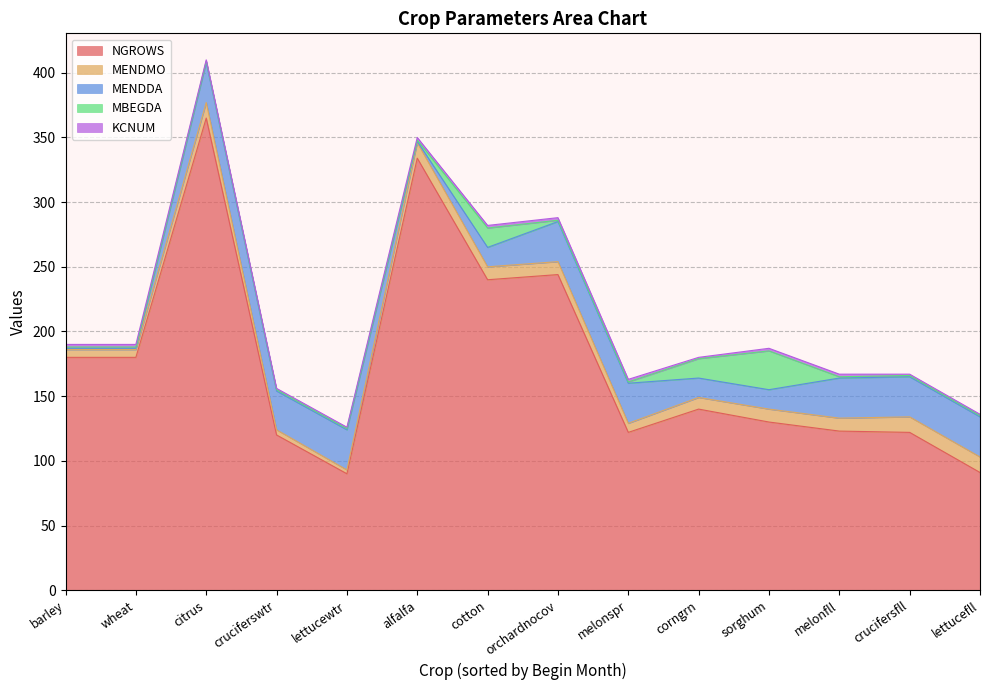

True or false: MENDMO and KCNUM intersect in this chart.

False